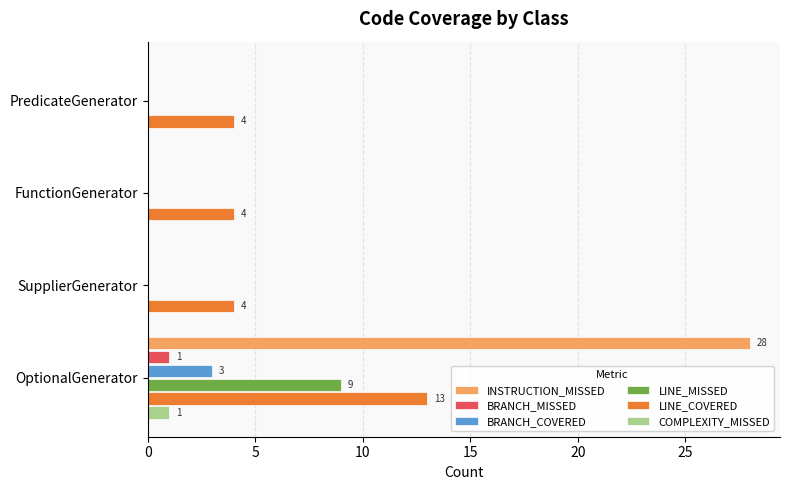

What is the sum of all COMPLEXITY_MISSED values?

1